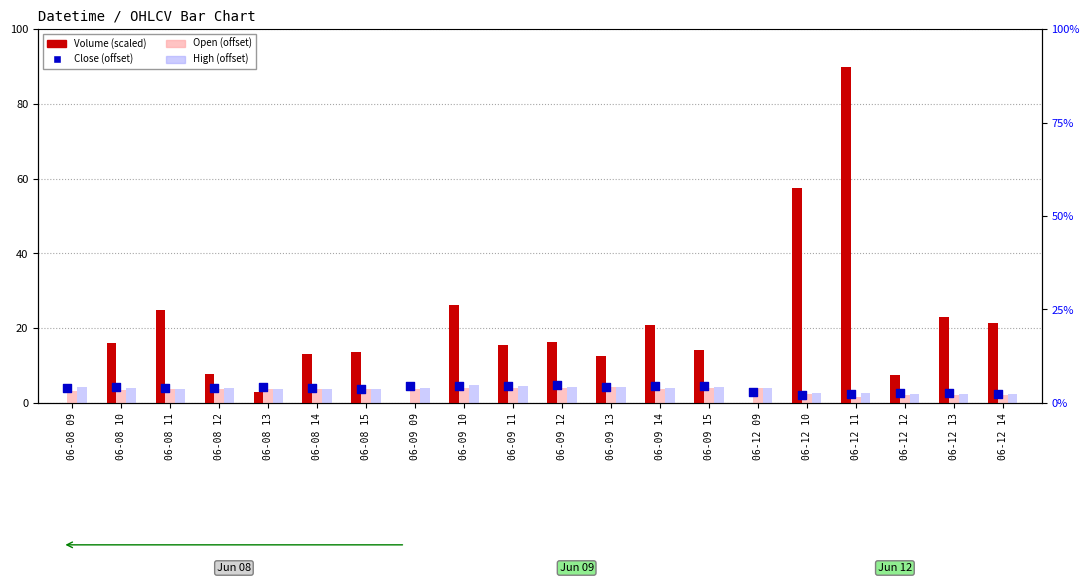

What is the total value across all series at 06-09 10?

39.2